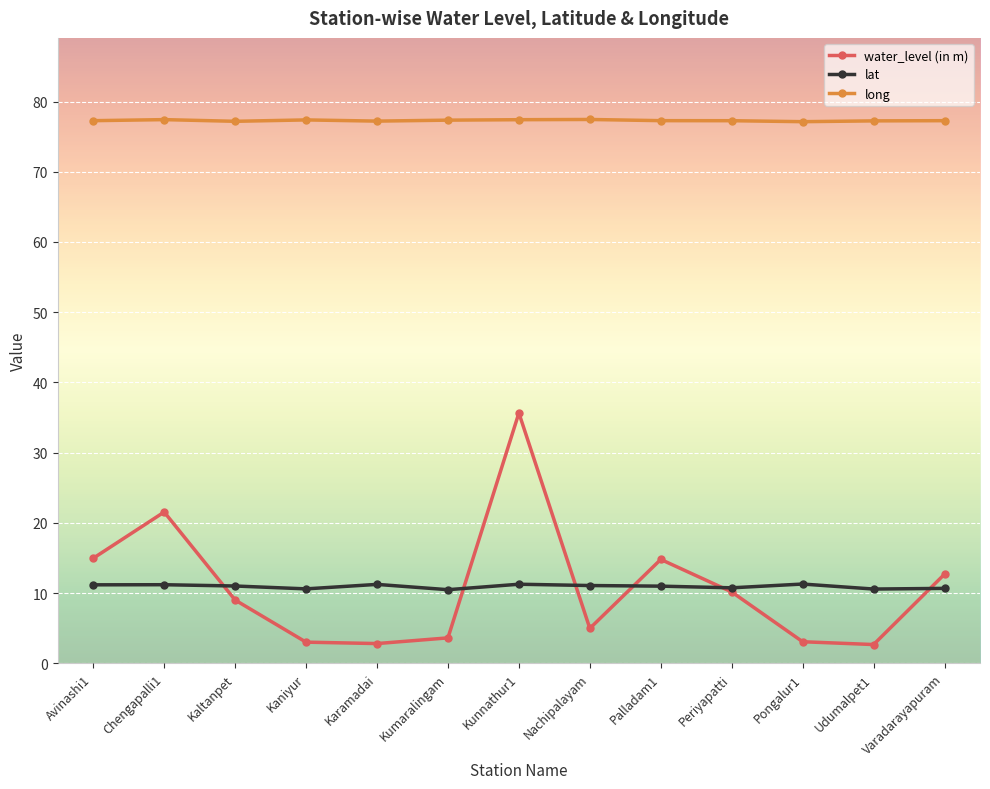

True or false: long has more than 0 points higher than both neighbors.

True